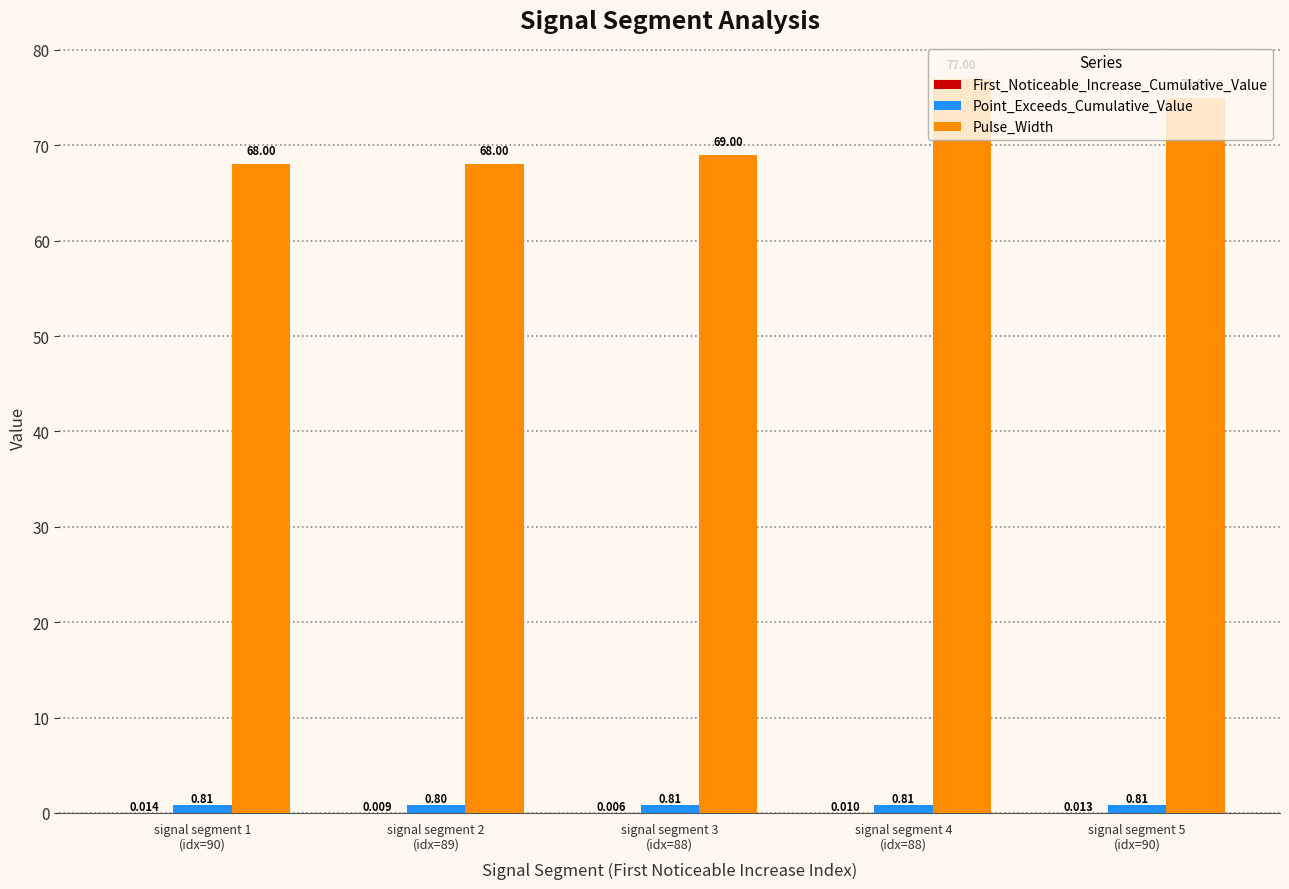

Are the bars grouped side by side (vs. stacked)?

Yes